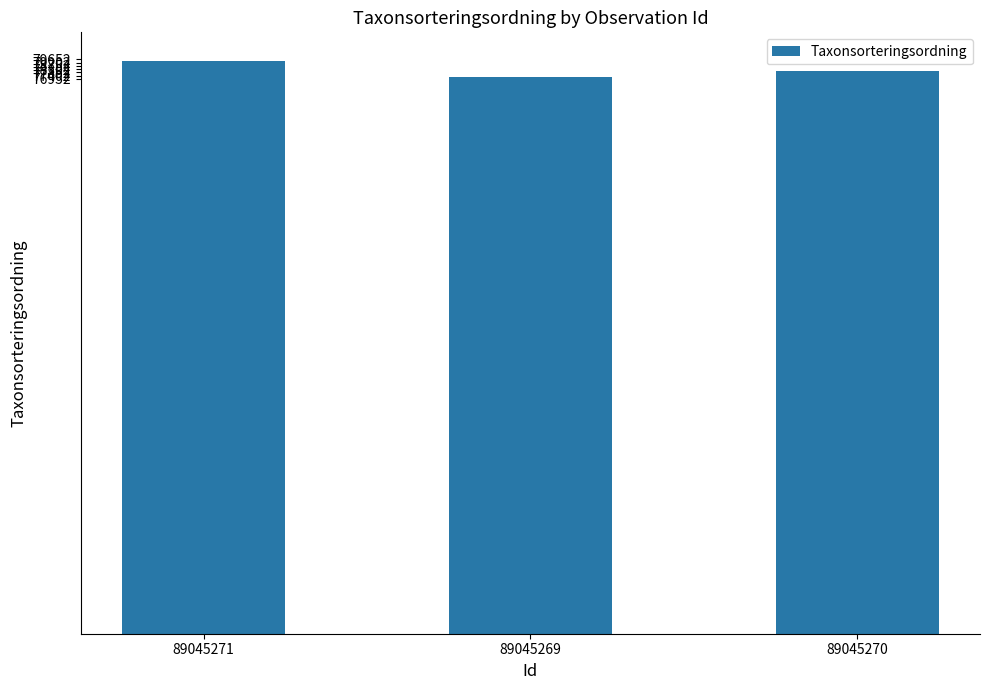

Which category has the highest value across all series?

89045271